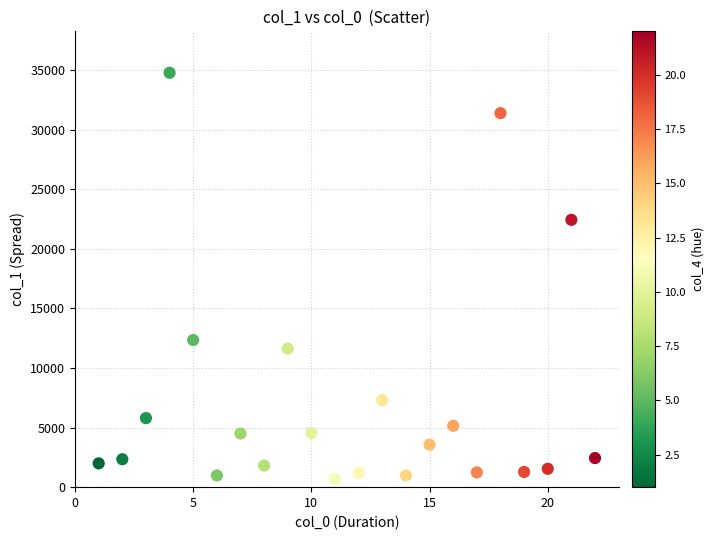

What Y value in the scatter plot is closest to 17736?

22439.1